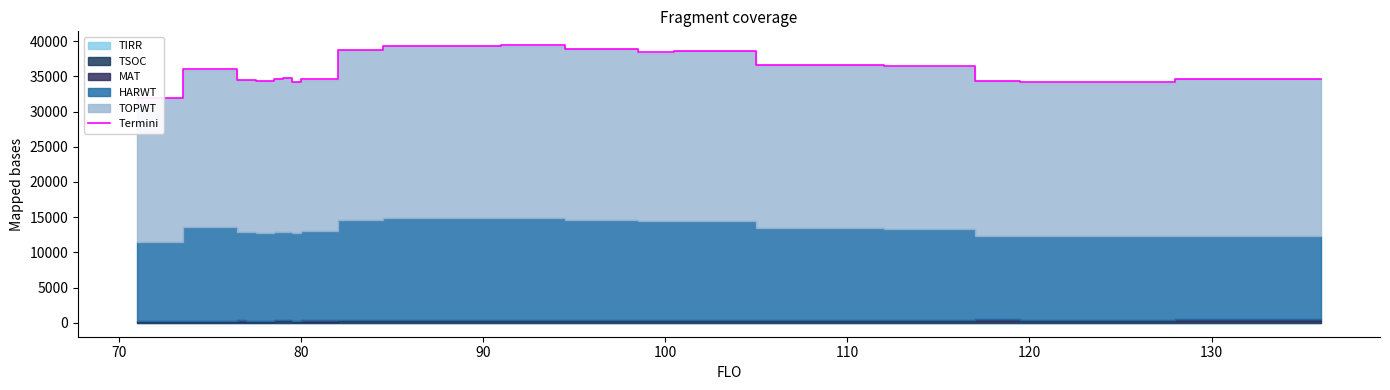

What is the maximum value shown in the chart?

39412.0